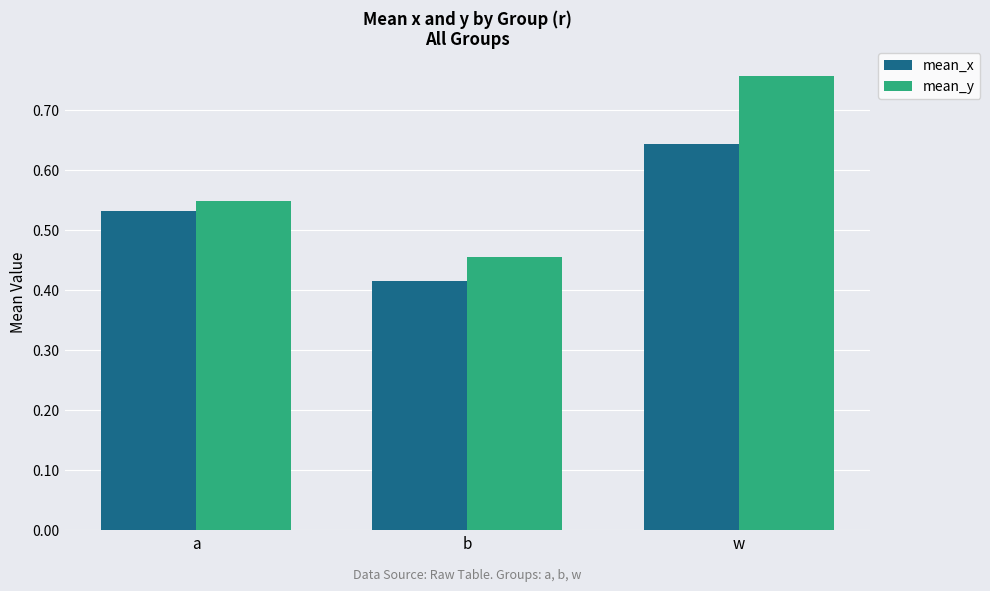

List the series in order of their peak value, highest first.

mean_y, mean_x